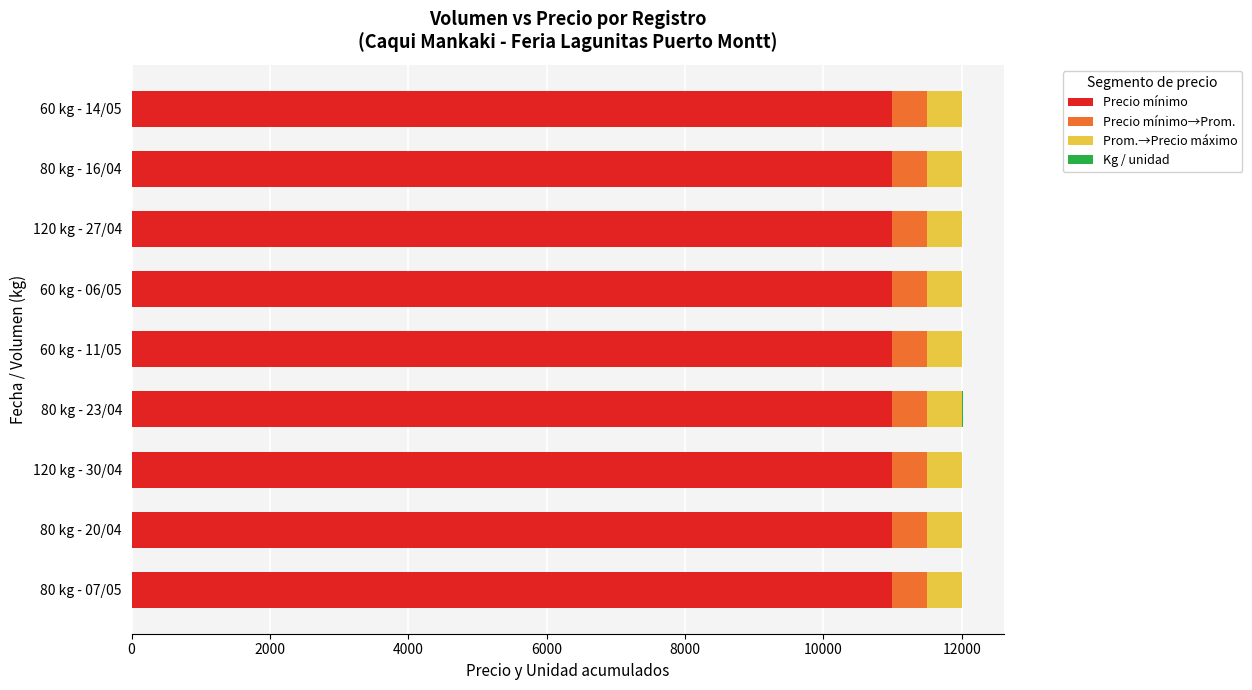

The value of Precio mínimo at 60 kg - 14/05 is 11000. True or false?

True